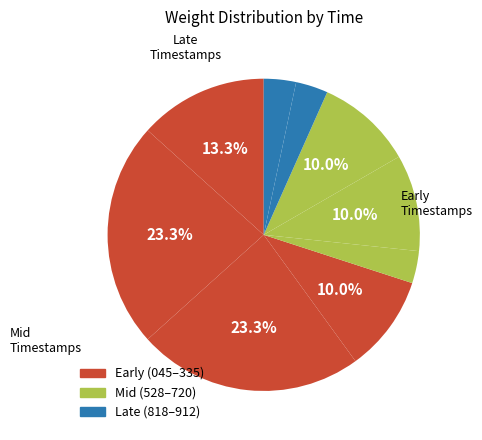

How many segments does this pie chart have?

9